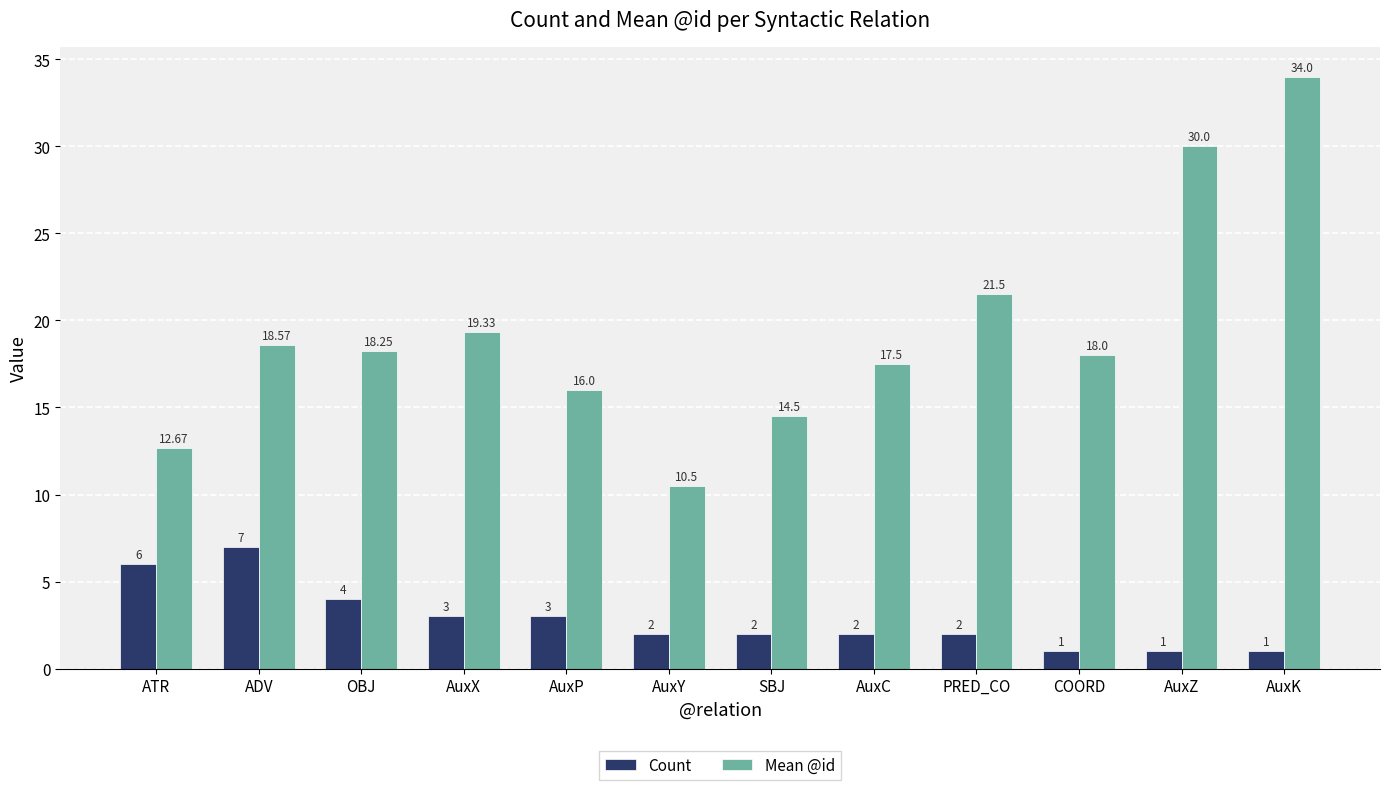

What are all the series names shown in the legend?

Count, Mean @id